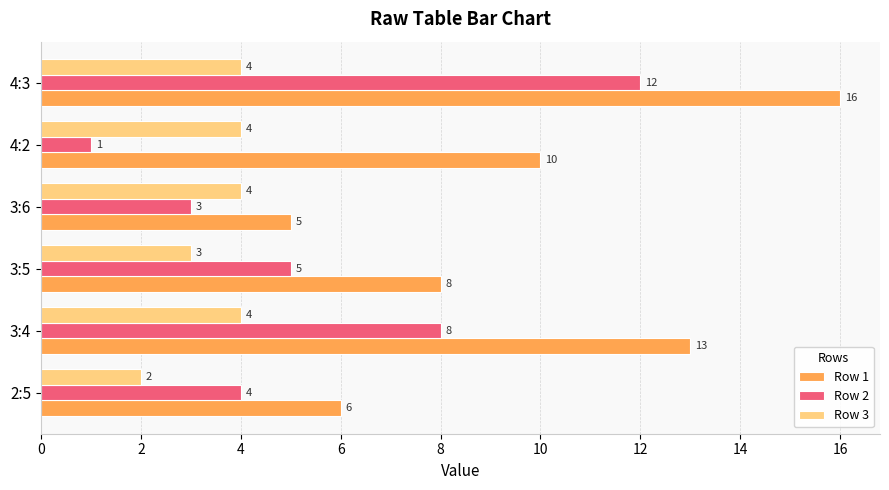

What is the total value across all series at 3:4?

25